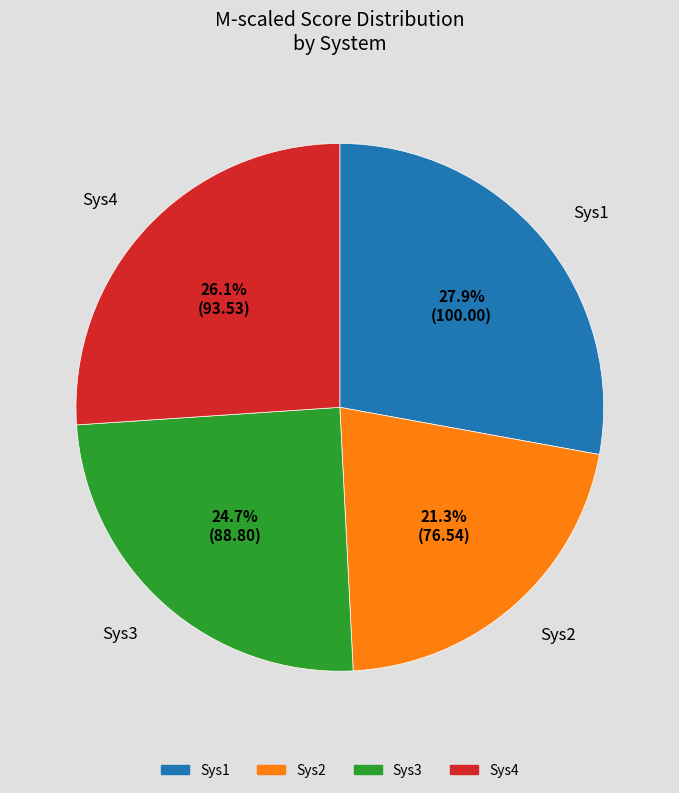

The Sys2 slice represents 32% of the pie. True or false?

False